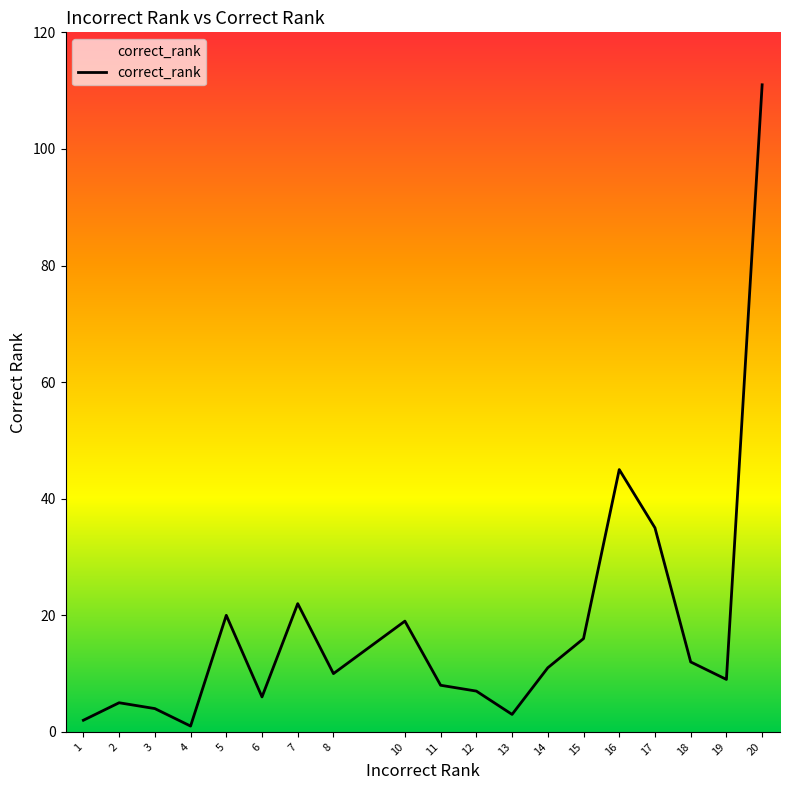

What is the difference between the maximum and minimum values?

110